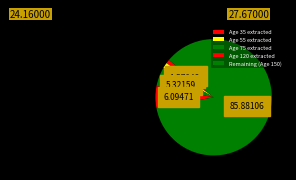

Which category has the biggest portion of the pie?

Remaining (Age 150)